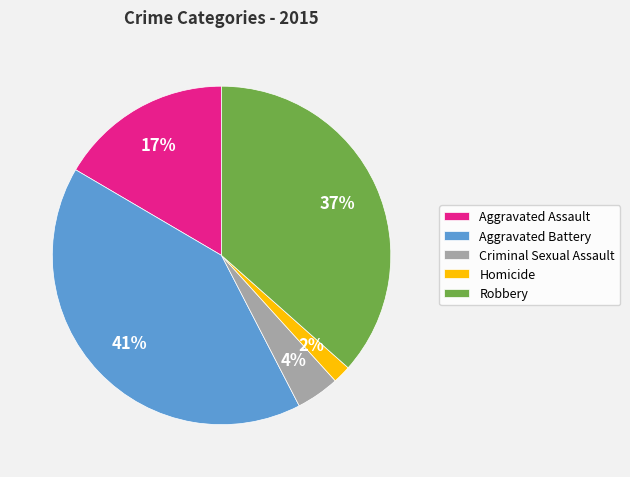

What percentage is the Criminal Sexual Assault slice, to the nearest percent?

4%